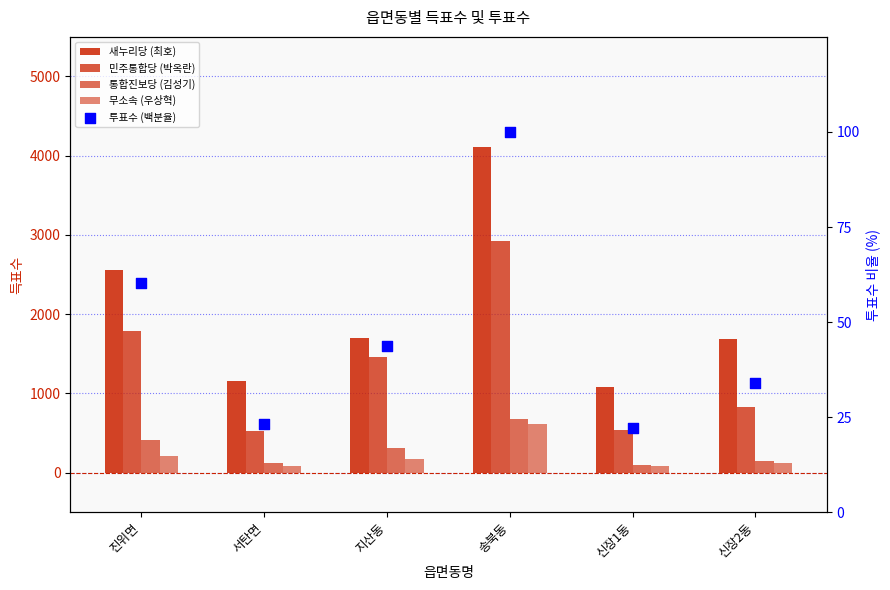

At which category is the sum across all series the highest?

송북동